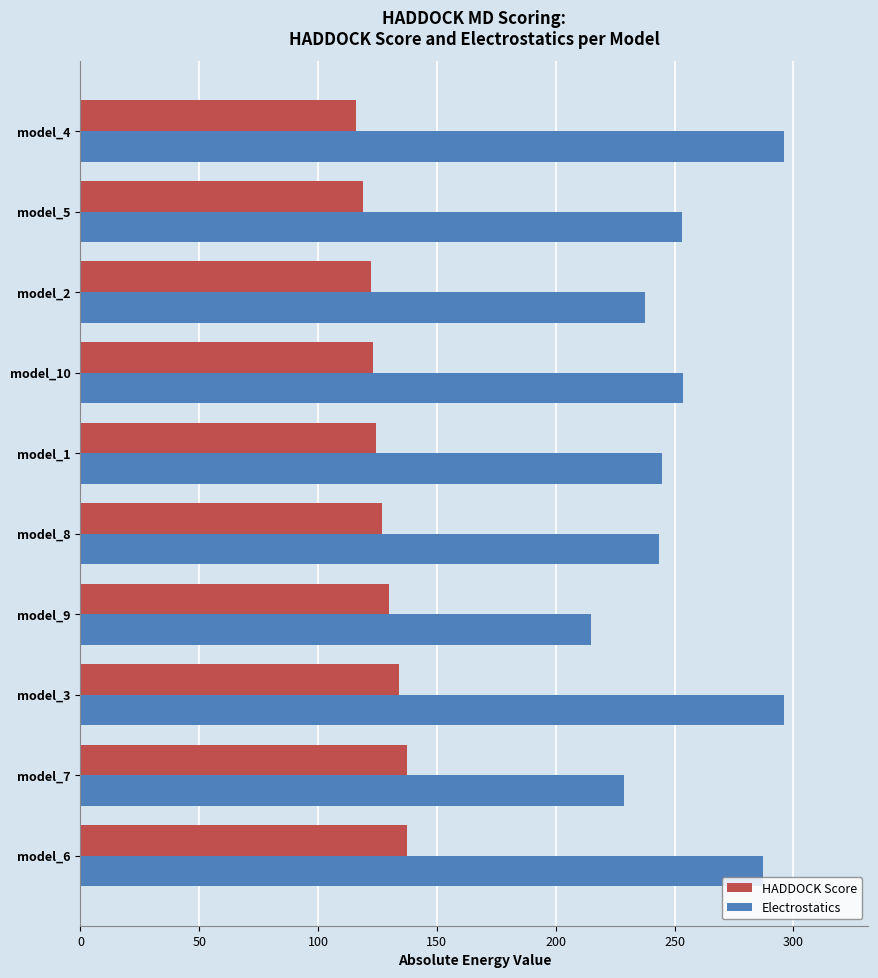

What is the sum of the Electrostatics values at model_9 and model_1?

459.5